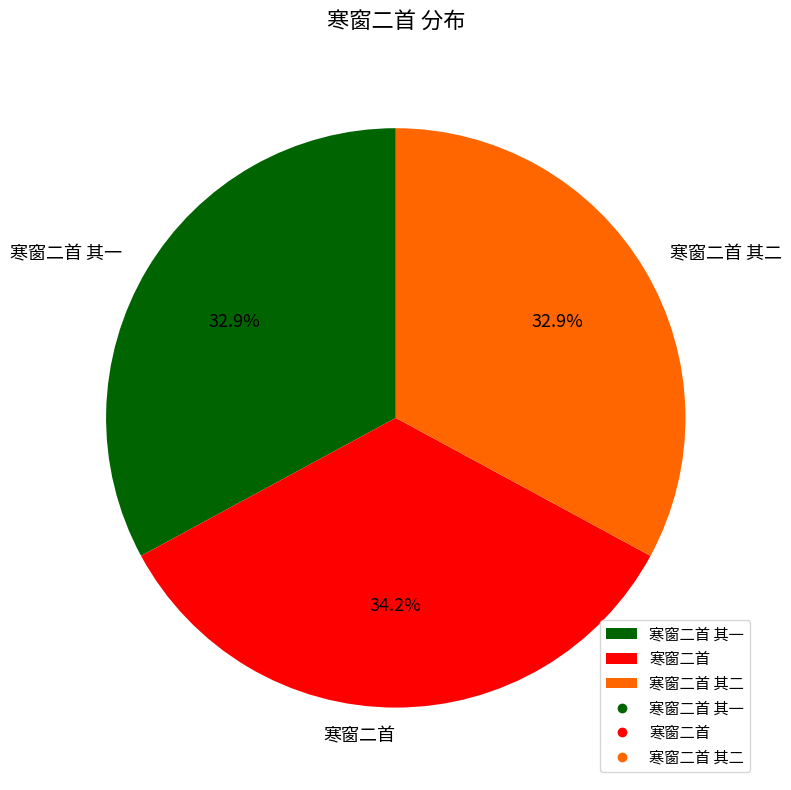

How many segments does this pie chart have?

3